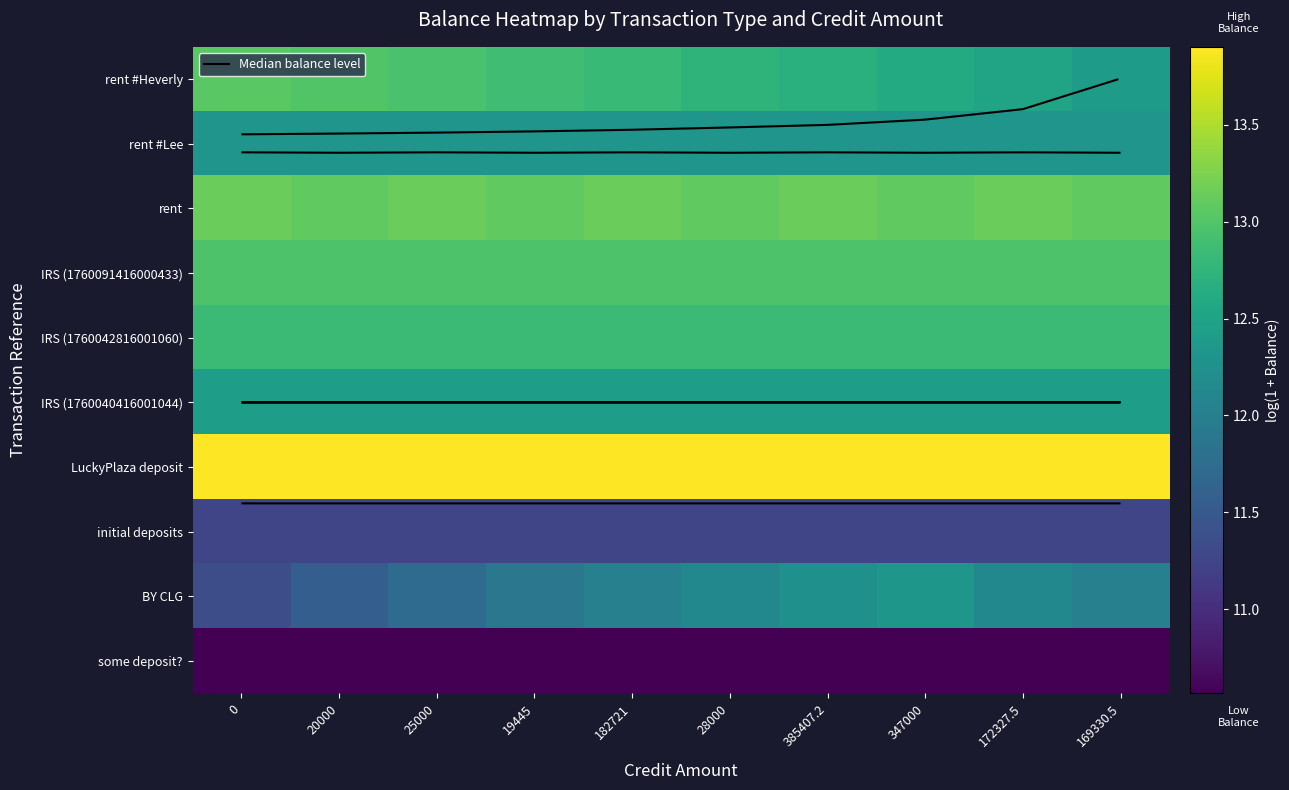

At which label is rent closest to 13?

20000